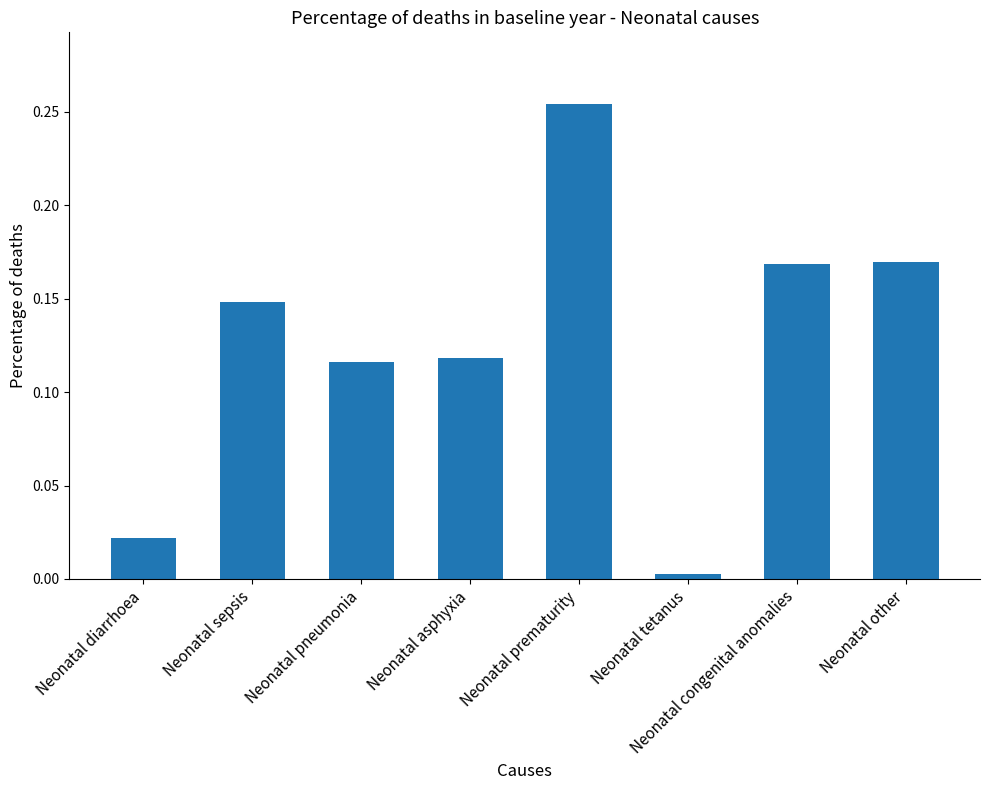

The chart shows a value of 0.0 at Neonatal diarrhoea. True or false?

True